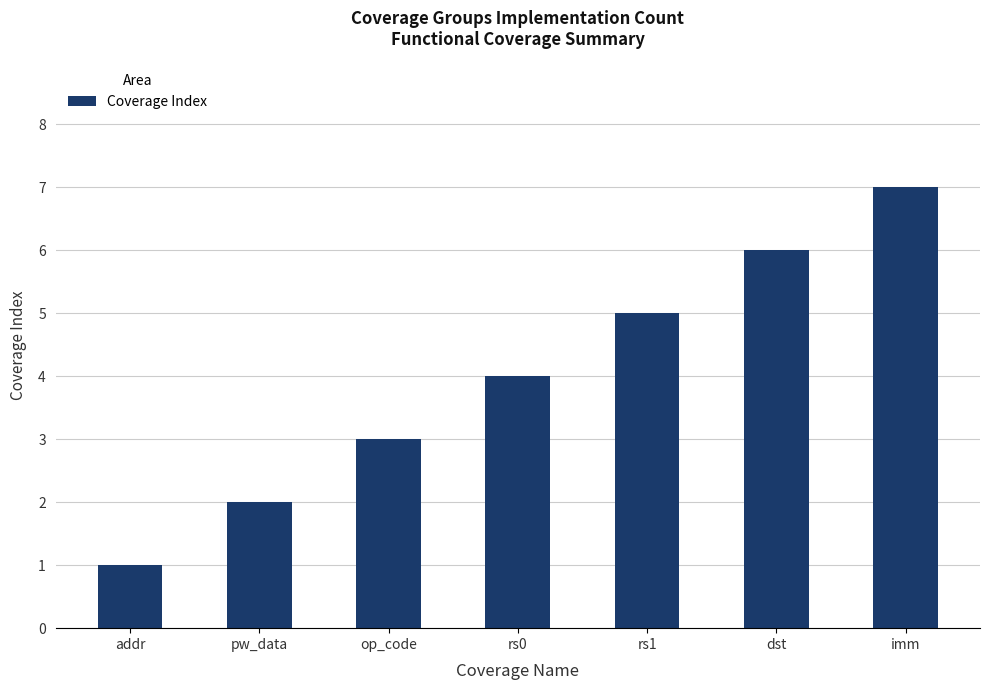

List the labels in order of value, smallest first.

addr, pw_data, op_code, rs0, rs1, dst, imm